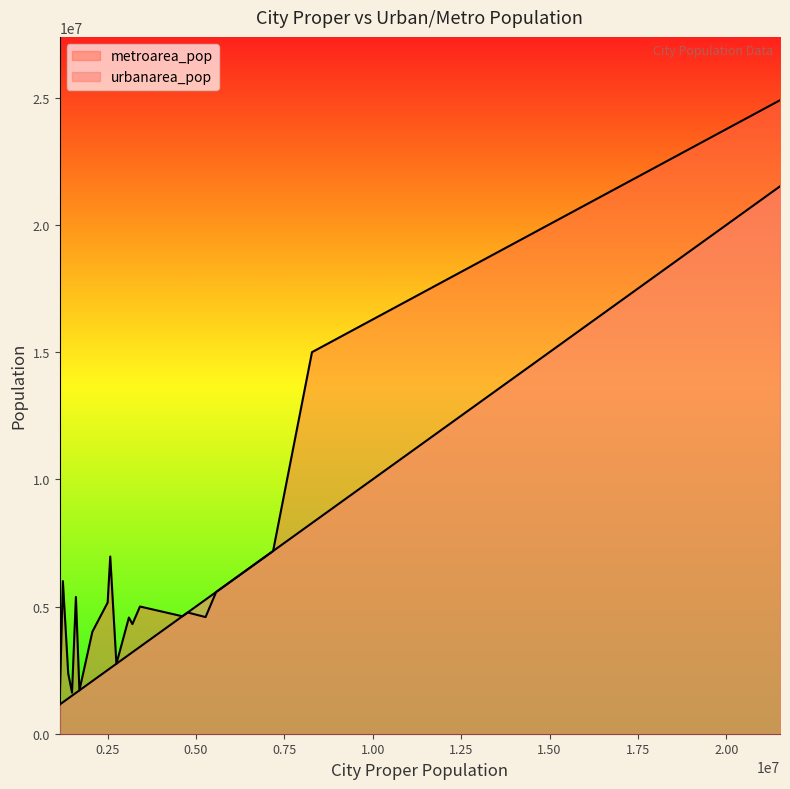

How many lines are shown in the chart?

2